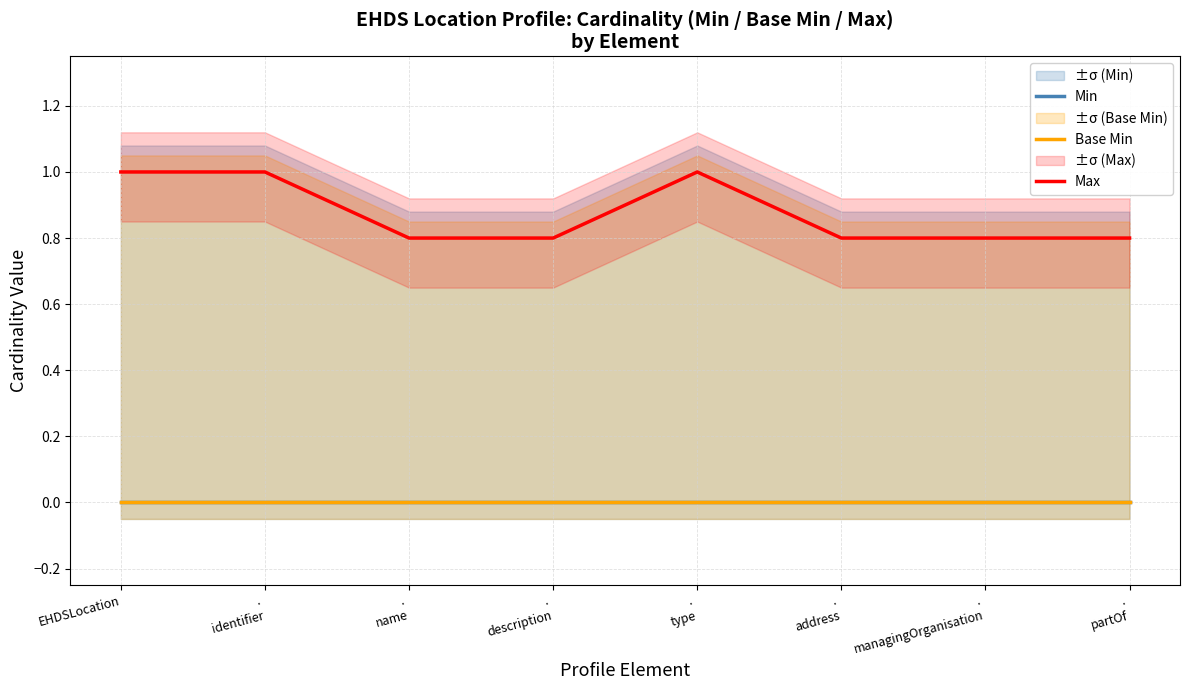

True or false: Max and Min intersect in this chart.

False